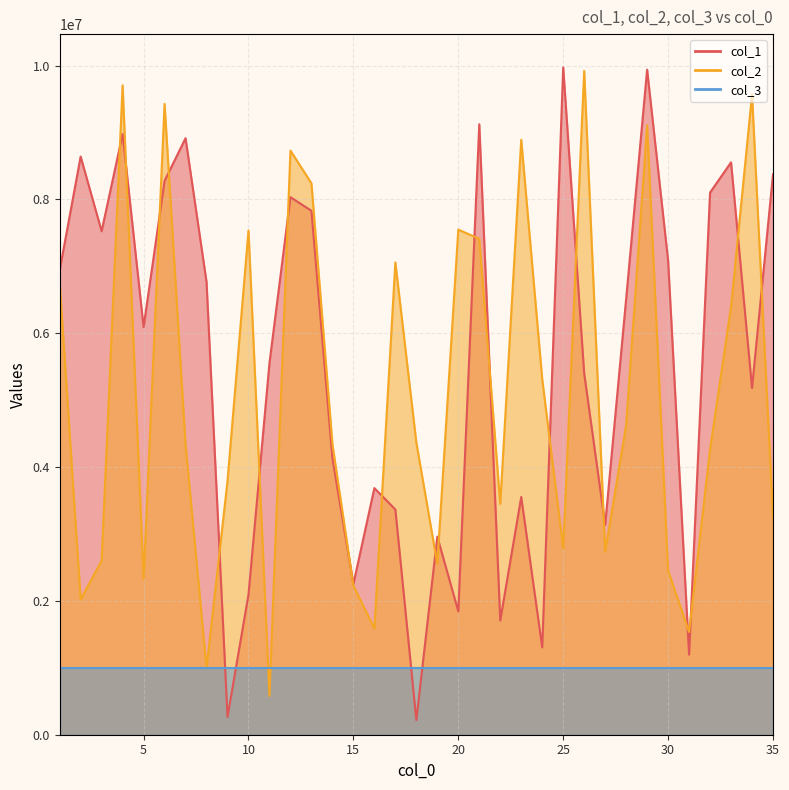

Where does the col_2 series first go above 4344736?

1